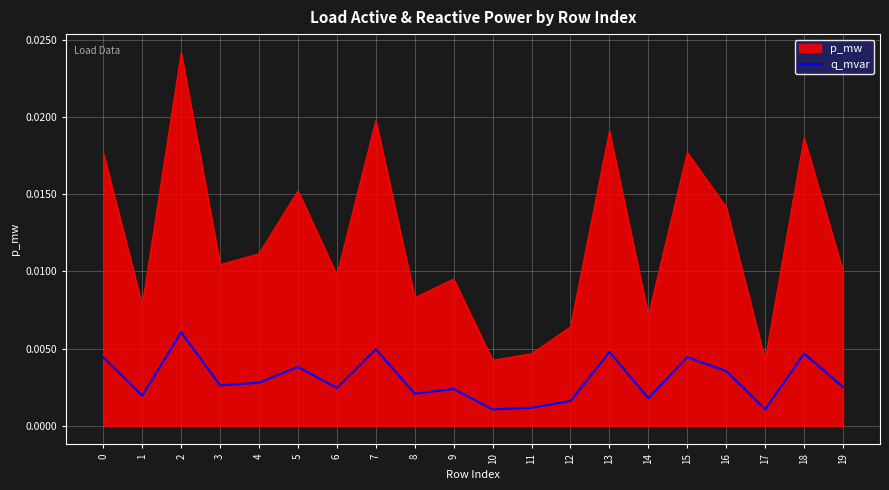

List the series in order of their overall mean, highest first.

p_mw, q_mvar